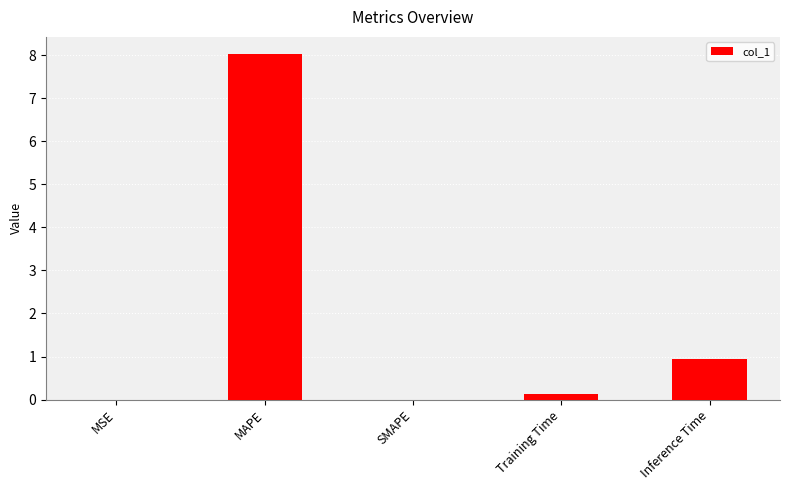

Which has a higher value, Training Time or MAPE?

MAPE